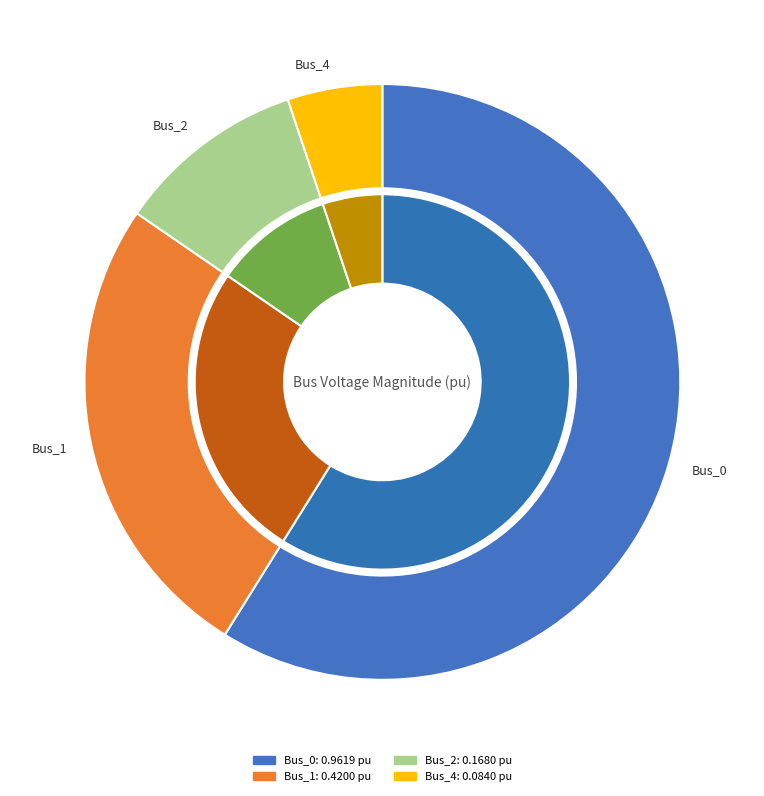

Combined, what portion of the pie is Bus_3 and Bus_1?

25.7%